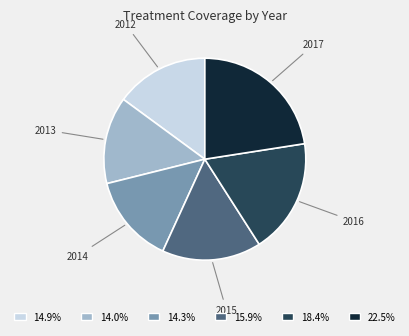

Do 14.9% and 18.4% together represent more than half of the pie?

No